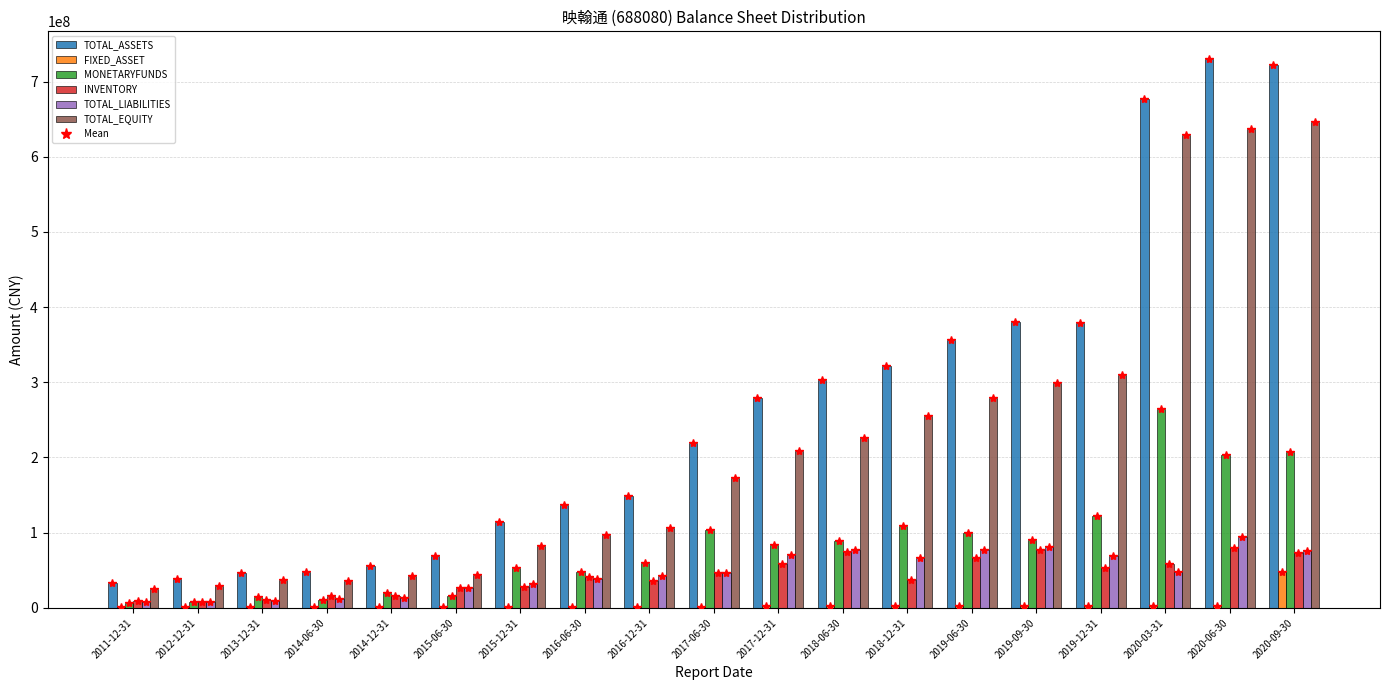

Between 2019-06-30 and 2020-03-31, which series saw the biggest shift?

TOTAL_EQUITY